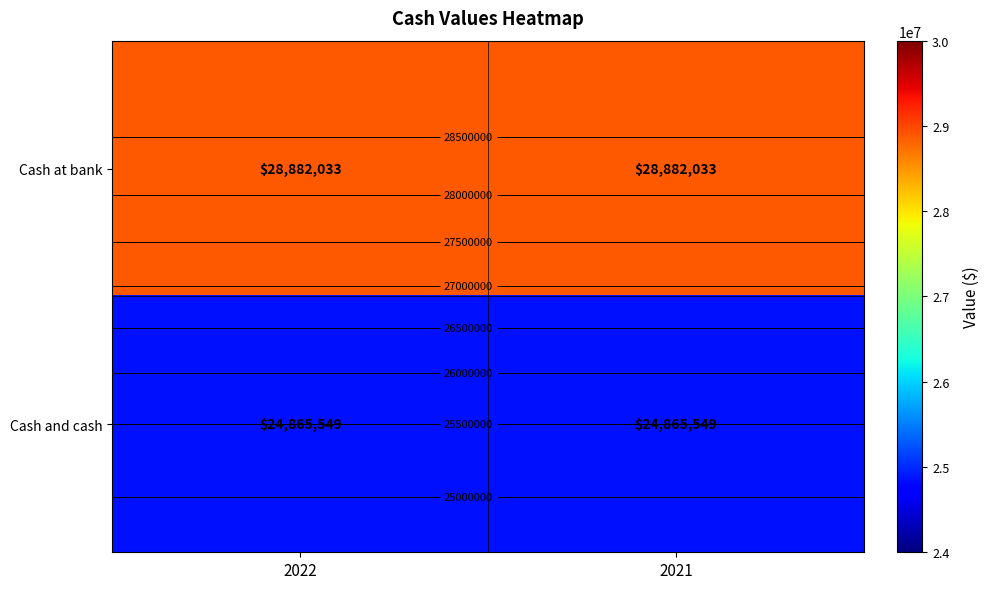

How many distinct data groups are displayed?

2